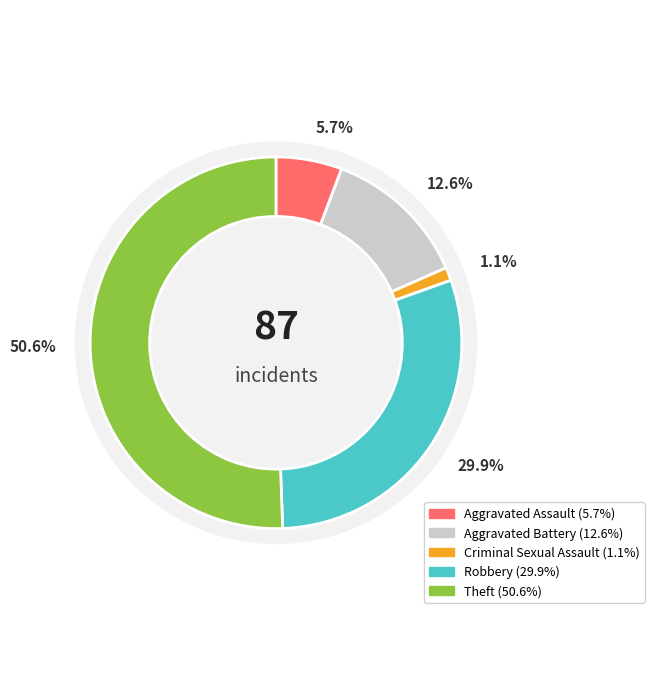

Does Theft represent more than half of the total?

Yes